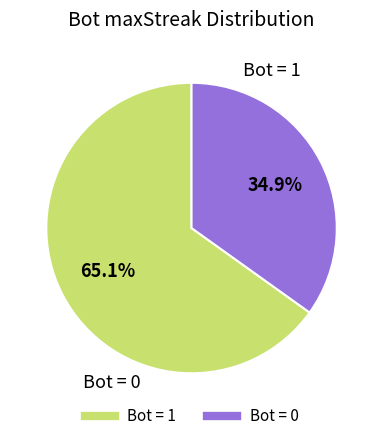

Is there a majority slice in this chart?

Yes